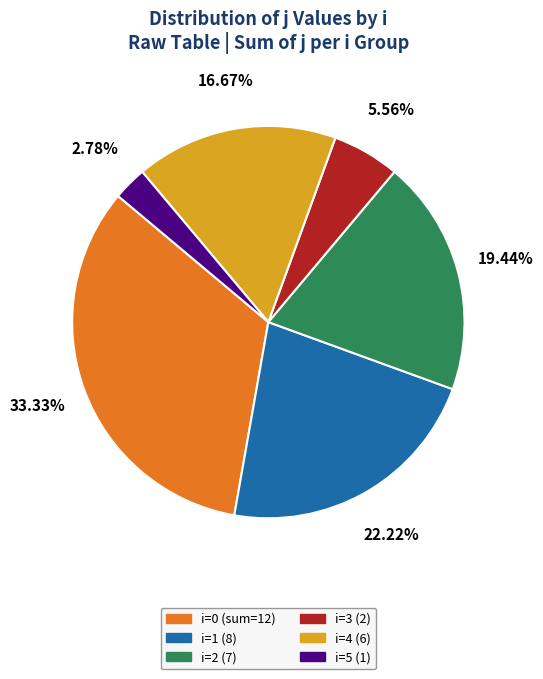

Do i=5 (1) and i=2 (7) together represent more than half of the pie?

No